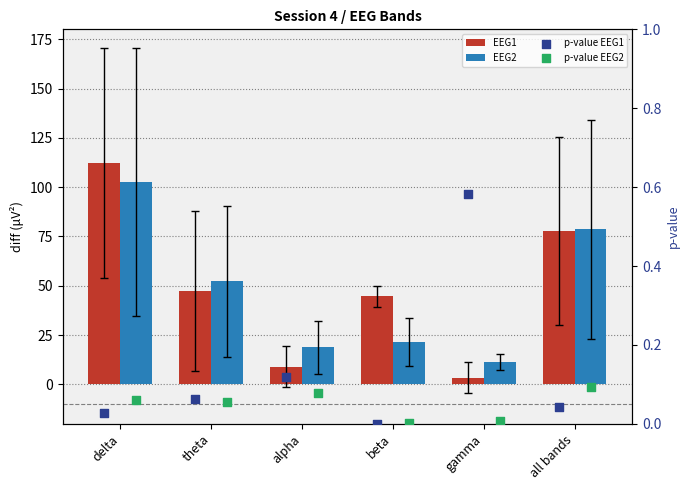

What are all the series names shown in the legend?

EEG1, EEG2, p-value EEG1, p-value EEG2